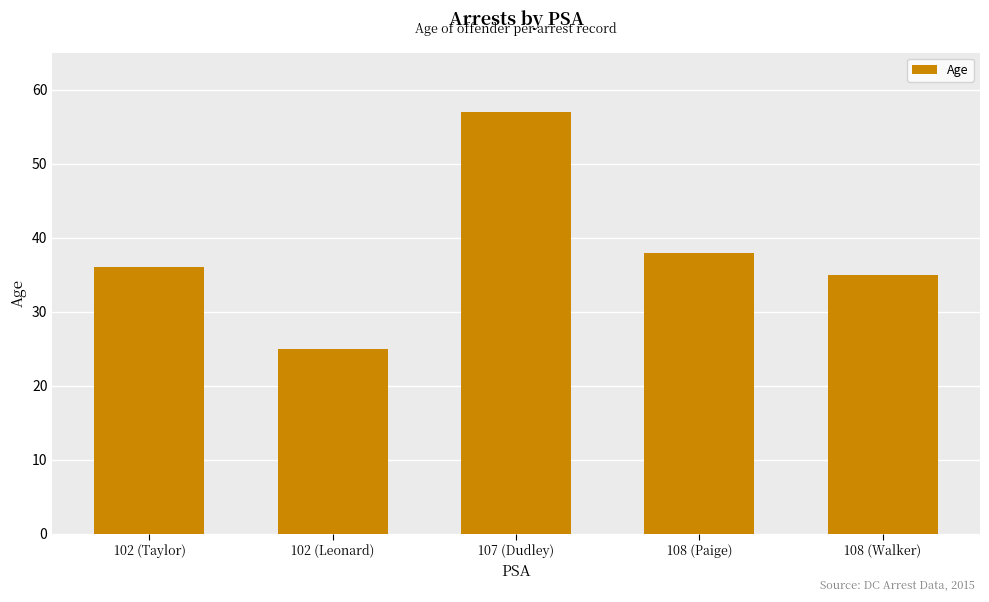

Is it true that the value at 108 (Walker) is 35?

True